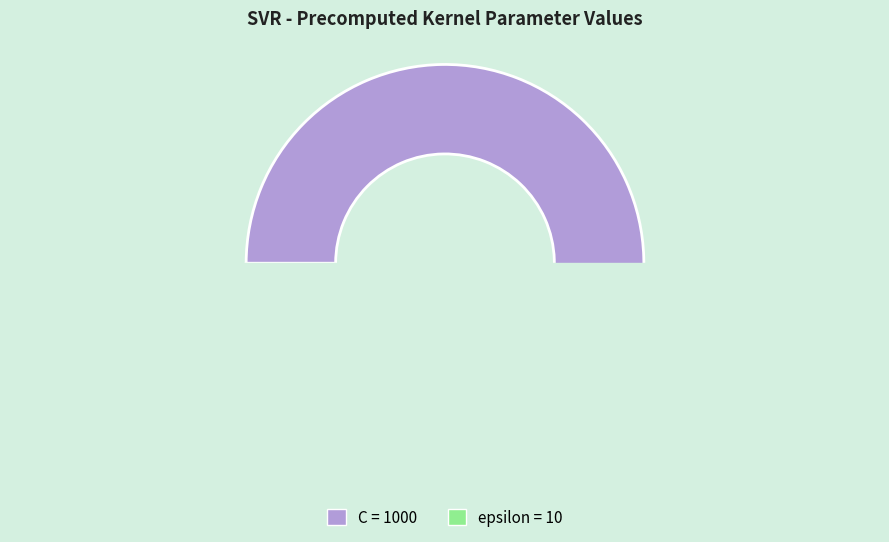

To the nearest percent, what is the average slice percentage?

50%